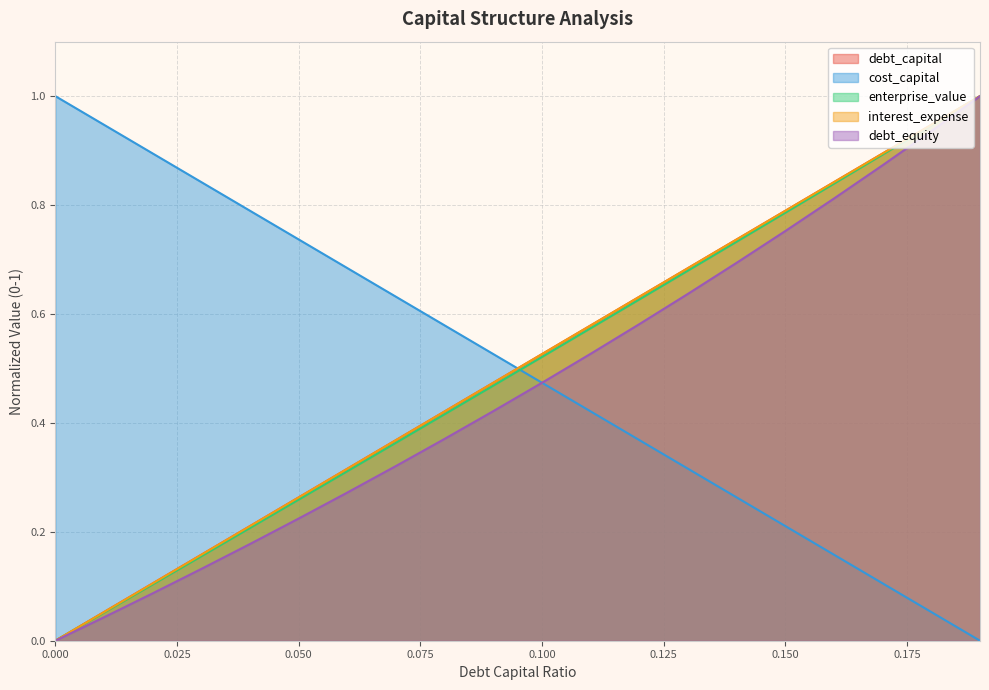

What is the total value across all series at 0?

1.0